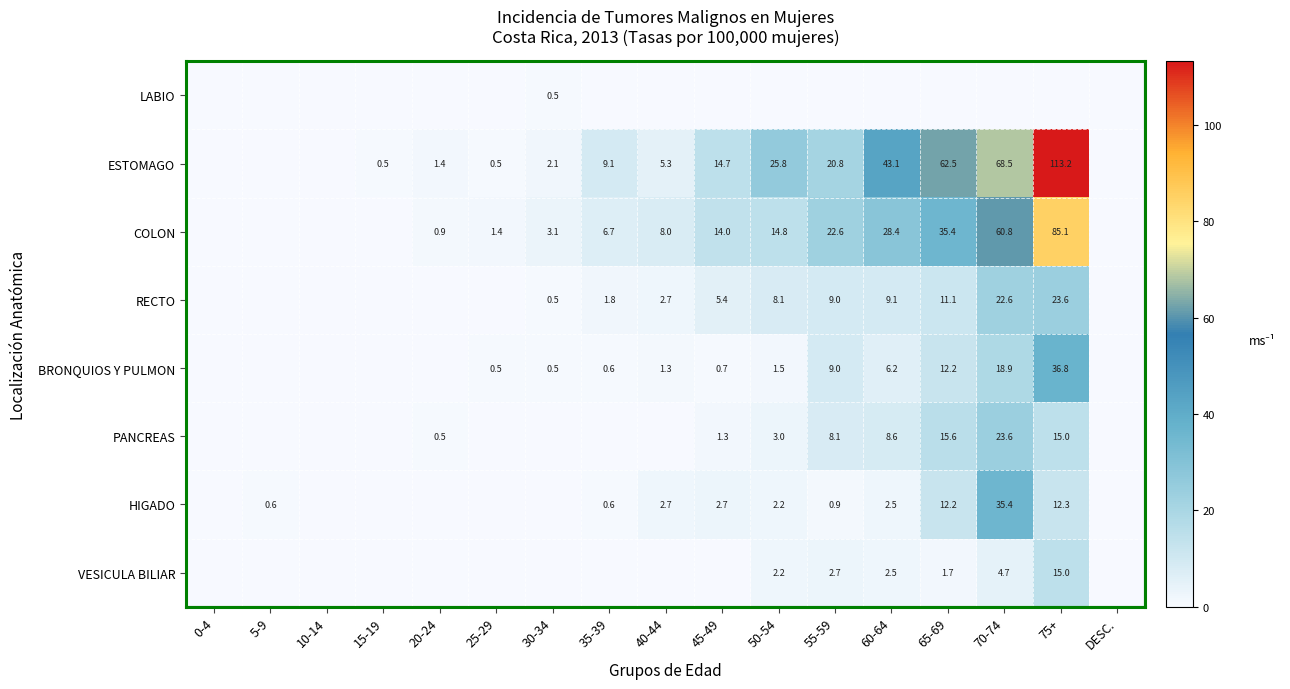

The BRONQUIOS Y PULMON series shows 18.9 at 70-74. True or false?

True